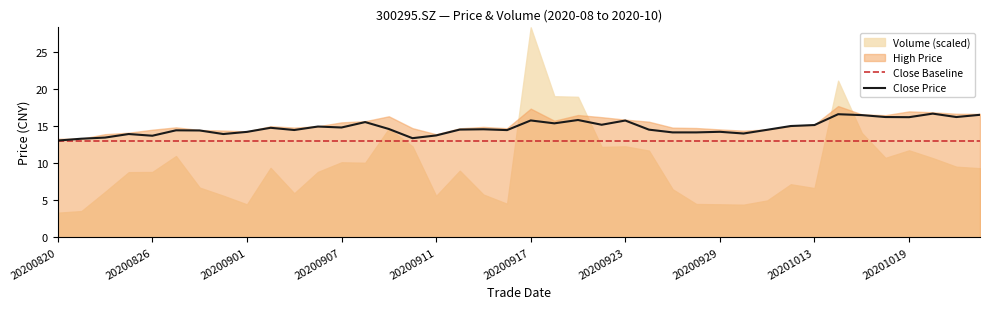

How many lines are shown in the chart?

2